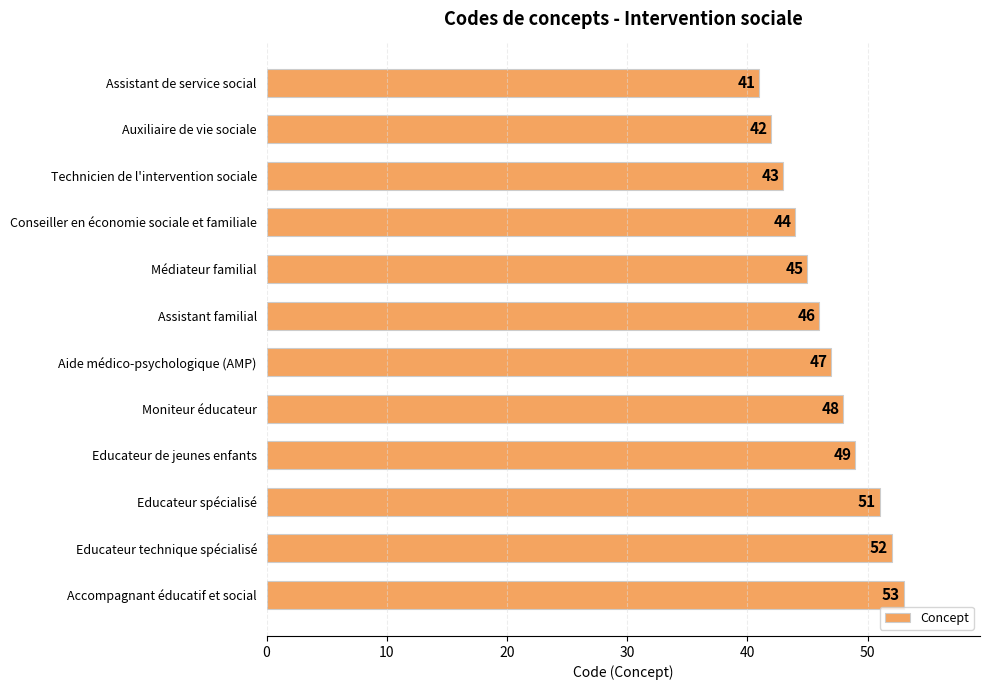

Which label corresponds to the largest value in the chart?

Accompagnant éducatif et social